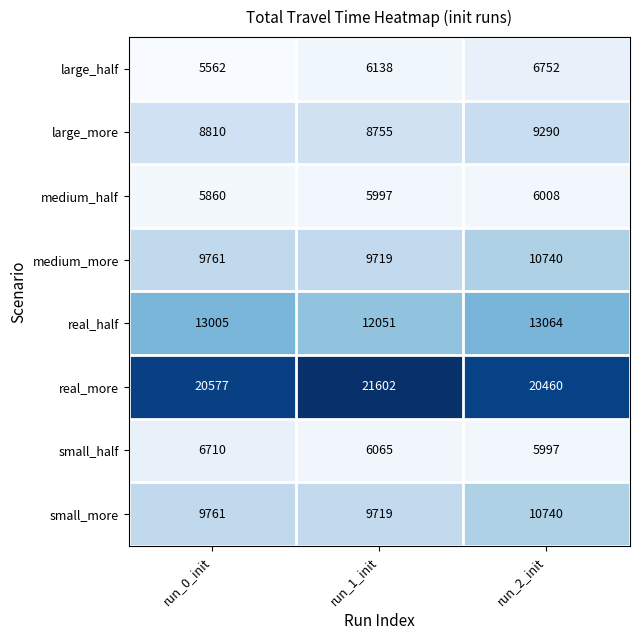

How many data points does each series have?

3